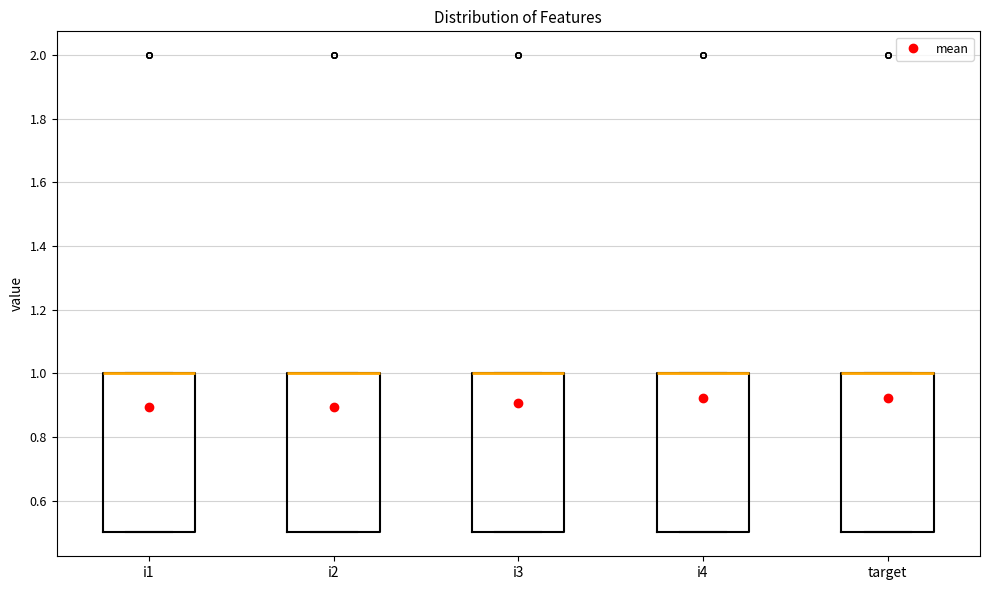

Reading left to right, read every box against the y-axis: the position of its median line, the range the box covers, and the ends of its whiskers. The values are not printed on the chart, so give them approximately, as read against the axis.

i1: median 1.0 (drawn on the box's upper edge), box 0.5 to 1.0, whiskers 0.5 to 1.0
i2: median 1.0 (drawn on the box's upper edge), box 0.5 to 1.0, whiskers 0.5 to 1.0
i3: median 1.0 (drawn on the box's upper edge), box 0.5 to 1.0, whiskers 0.5 to 1.0
i4: median 1.0 (drawn on the box's upper edge), box 0.5 to 1.0, whiskers 0.5 to 1.0
target: median 1.0 (drawn on the box's upper edge), box 0.5 to 1.0, whiskers 0.5 to 1.0